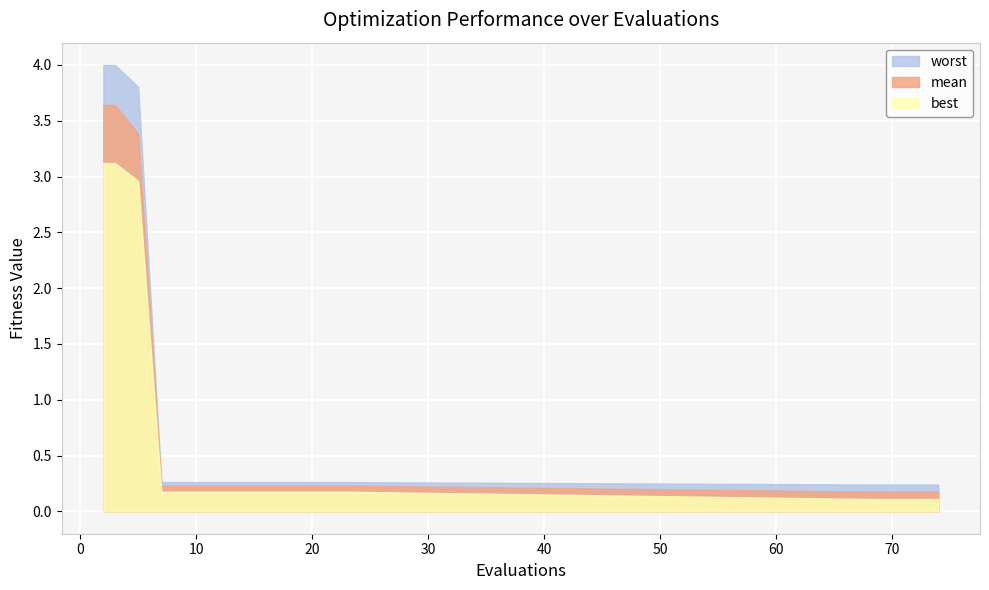

Count the number of data series in this chart.

3